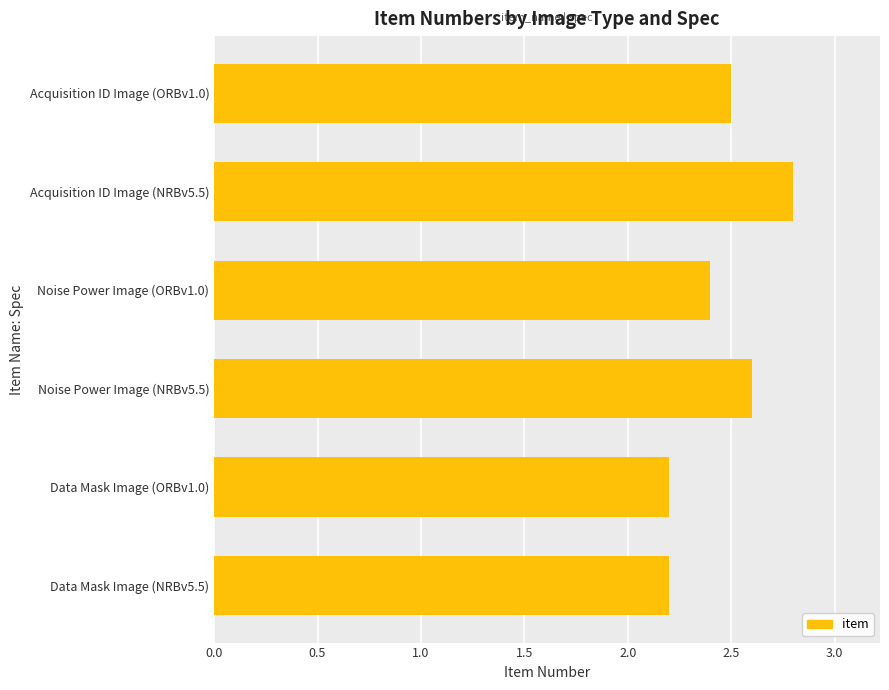

What is the ratio of the value at Acquisition ID Image (NRBv5.5) to the value at Data Mask Image (NRBv5.5)?

1.3